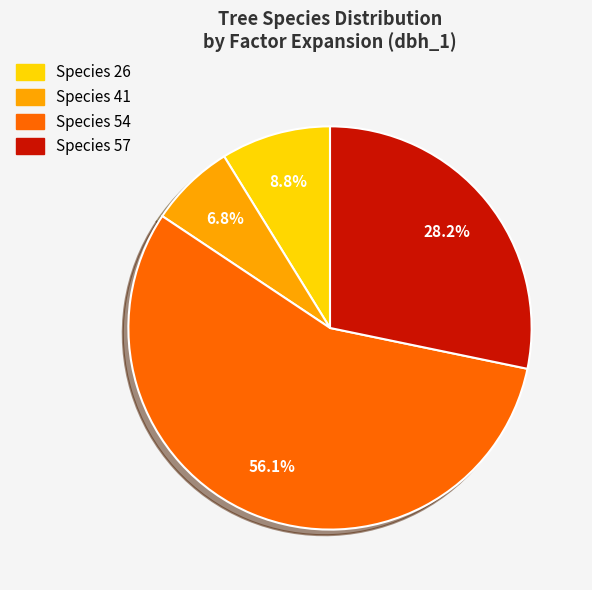

Is there a majority slice in this chart?

Yes